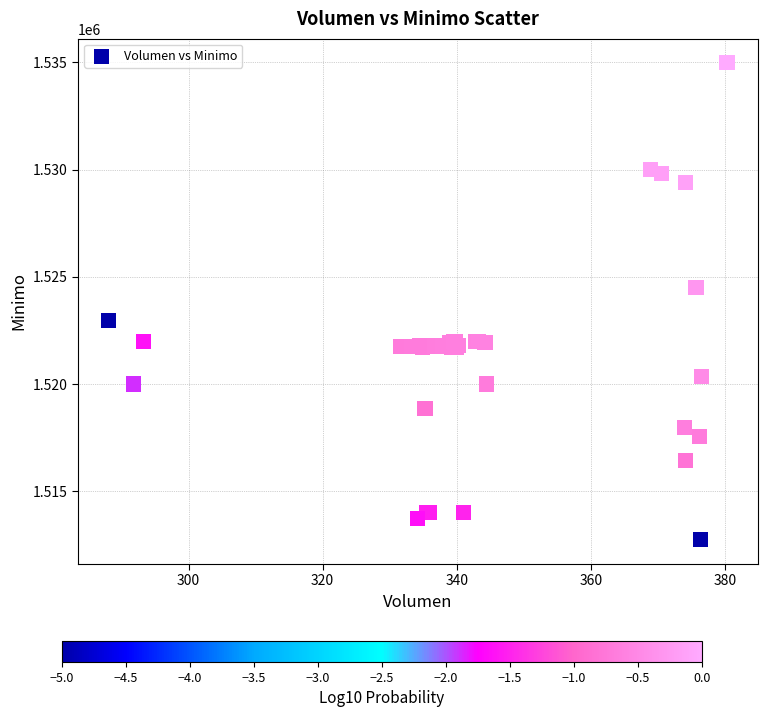

What Y value in the scatter plot is closest to 1523862?

1524513